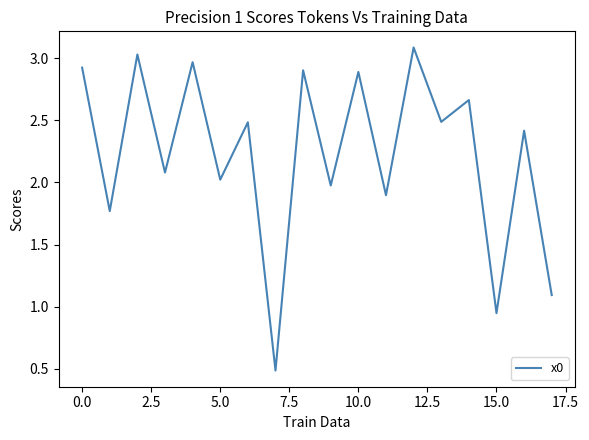

Is this an area chart (filled region under the line)?

No